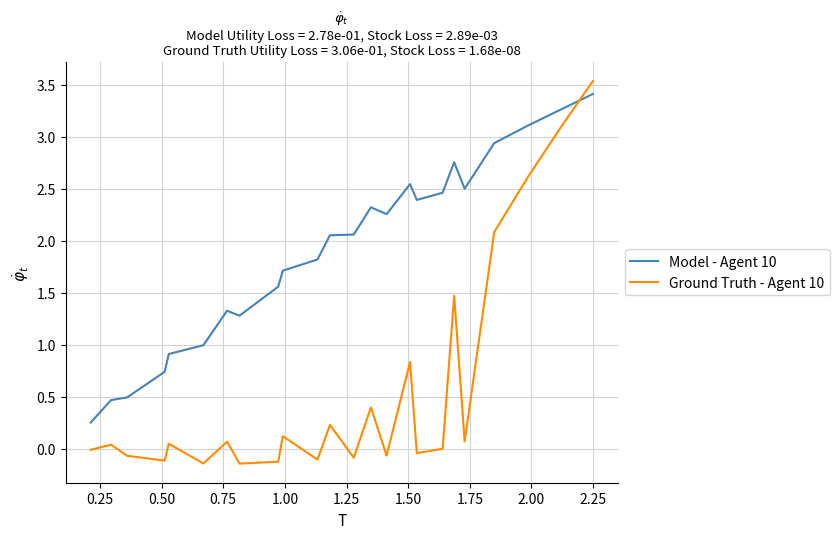

List the series in order of their overall mean, lowest first.

Ground Truth - Agent 10, Model - Agent 10